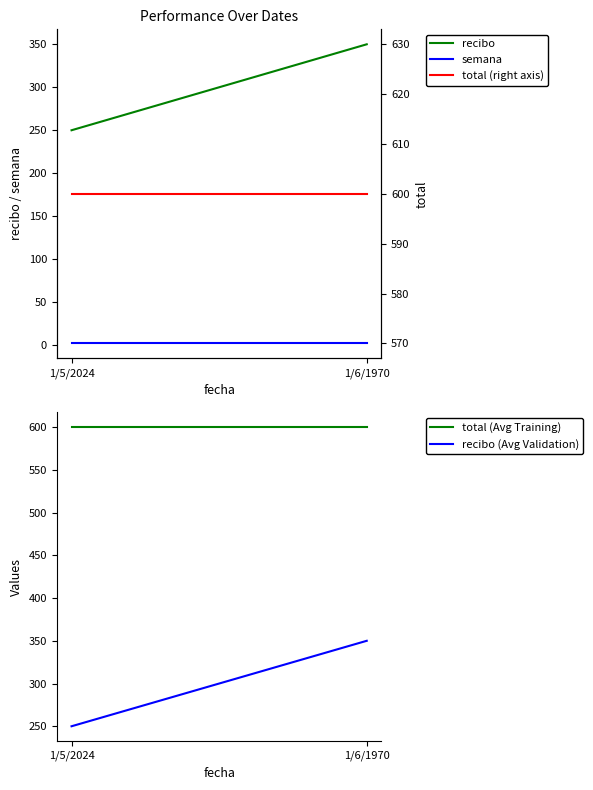

What is the label of the 2nd point from the right?

1/5/2024